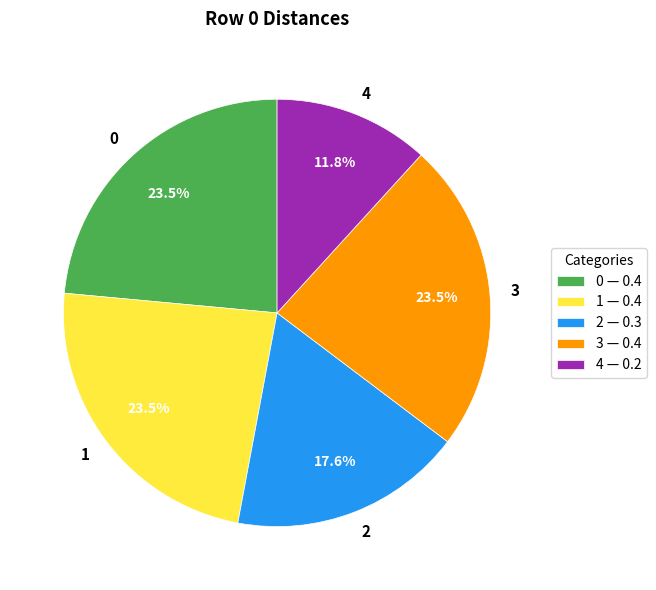

Do 2 and 4 together represent more than half of the pie?

No